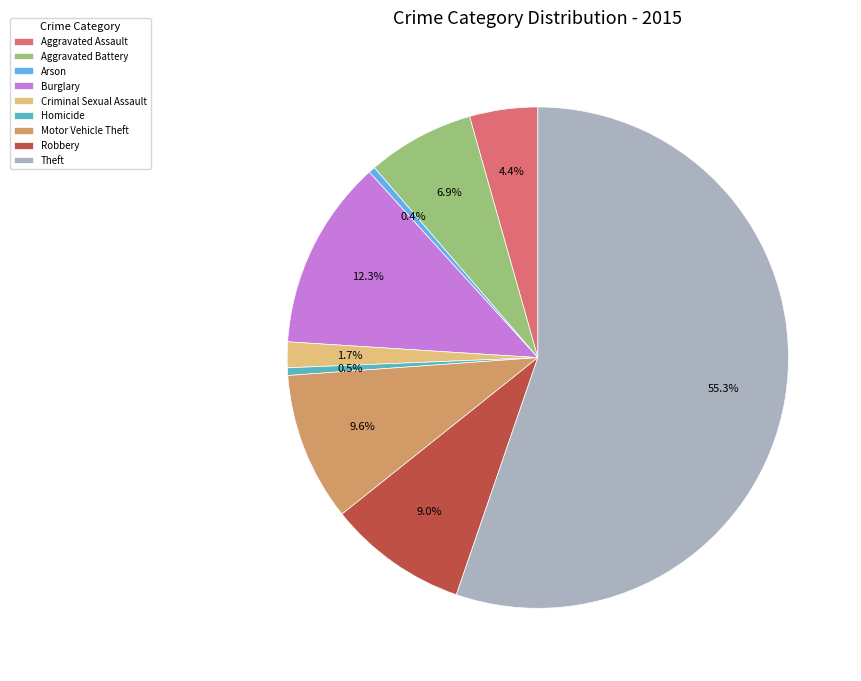

What portion of the pie excludes Criminal Sexual Assault?

98.3%